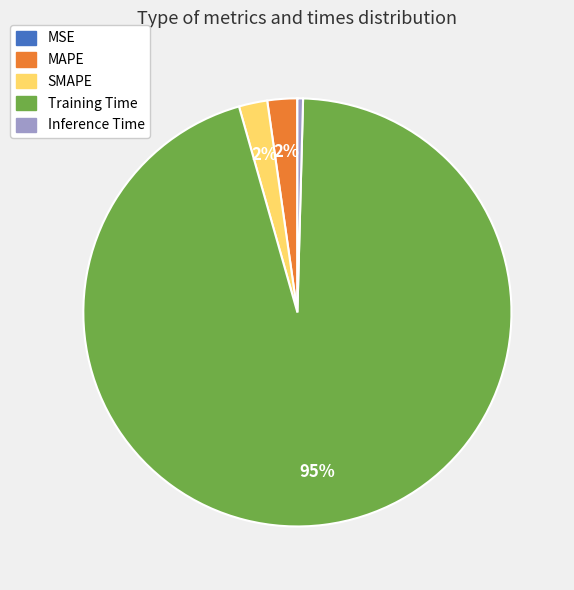

Which category has the biggest portion of the pie?

Training Time